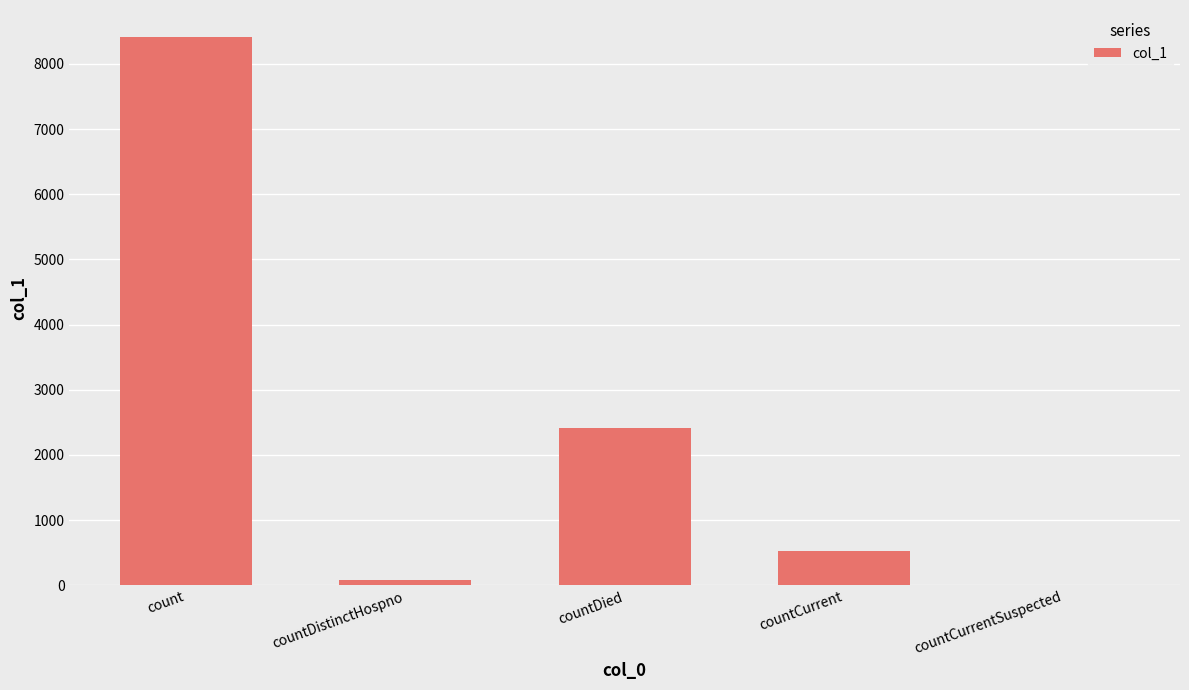

How many series are shown in this chart?

1